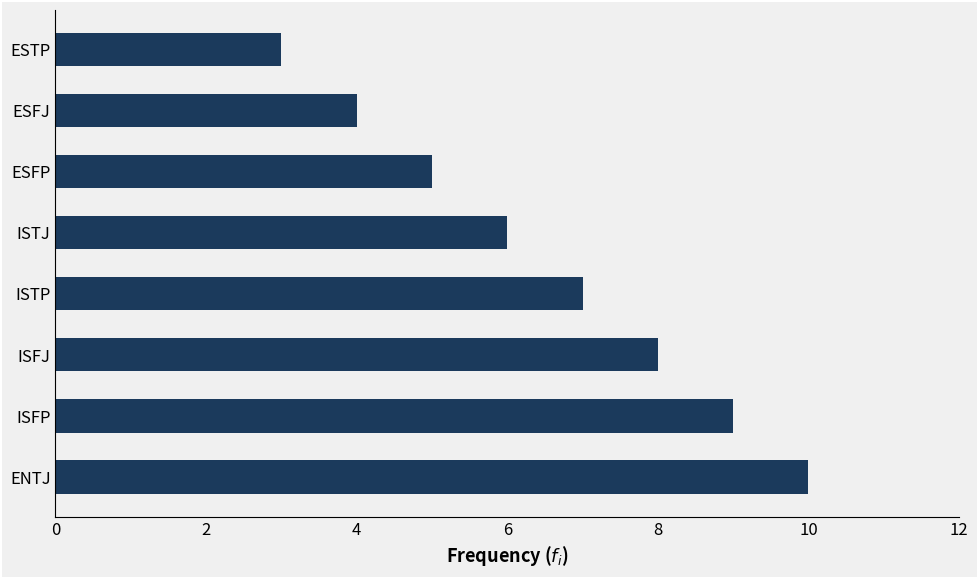

What is the difference between the values at ISFP and ESFJ?

5